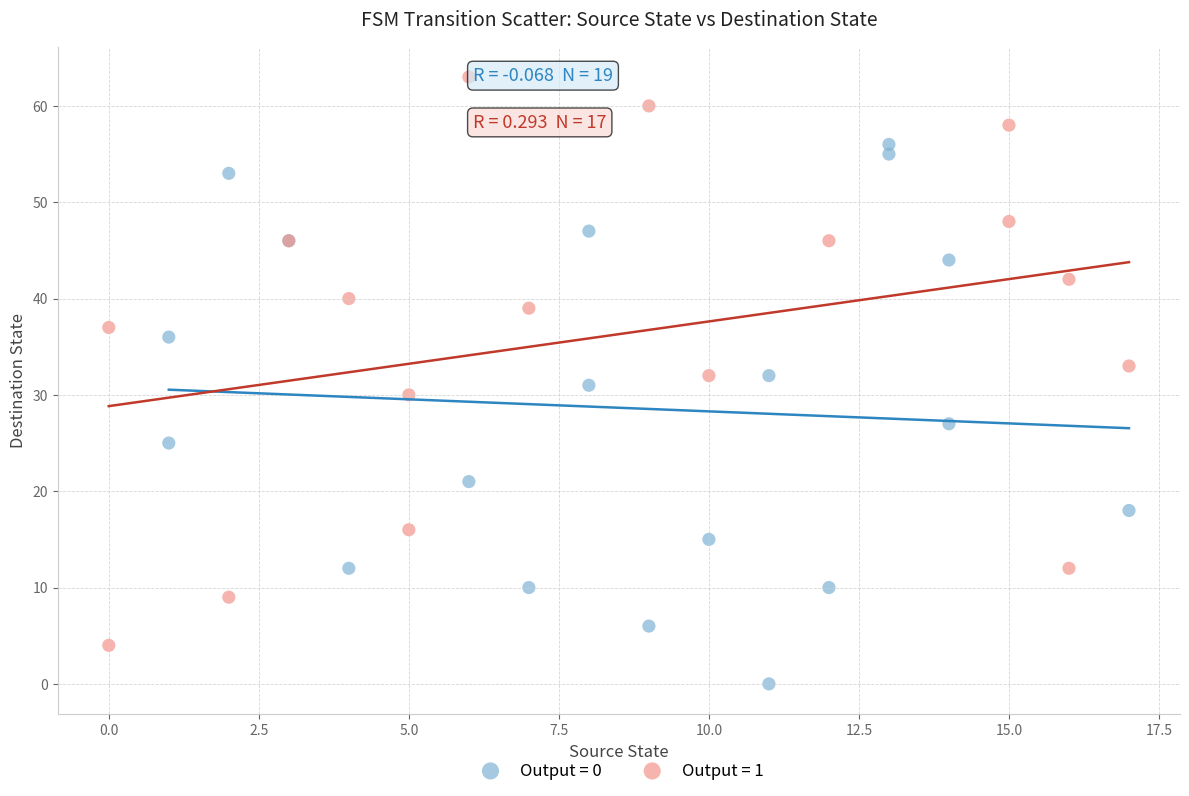

Which series has the largest Y range (max minus min)?

Output = 1